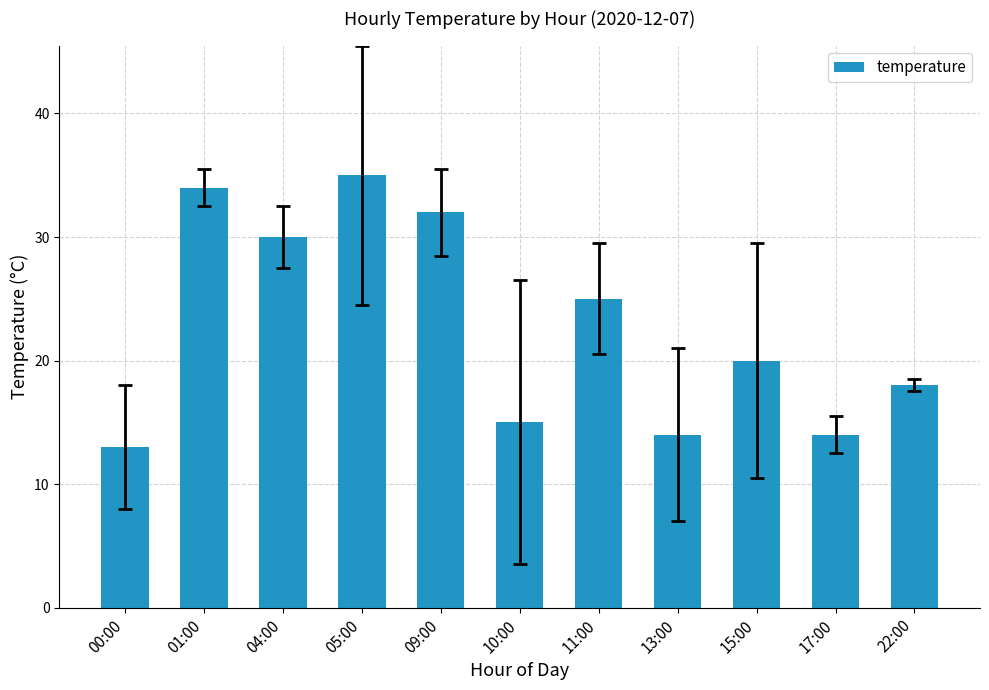

True or false: the data shows 35 at 05:00.

True